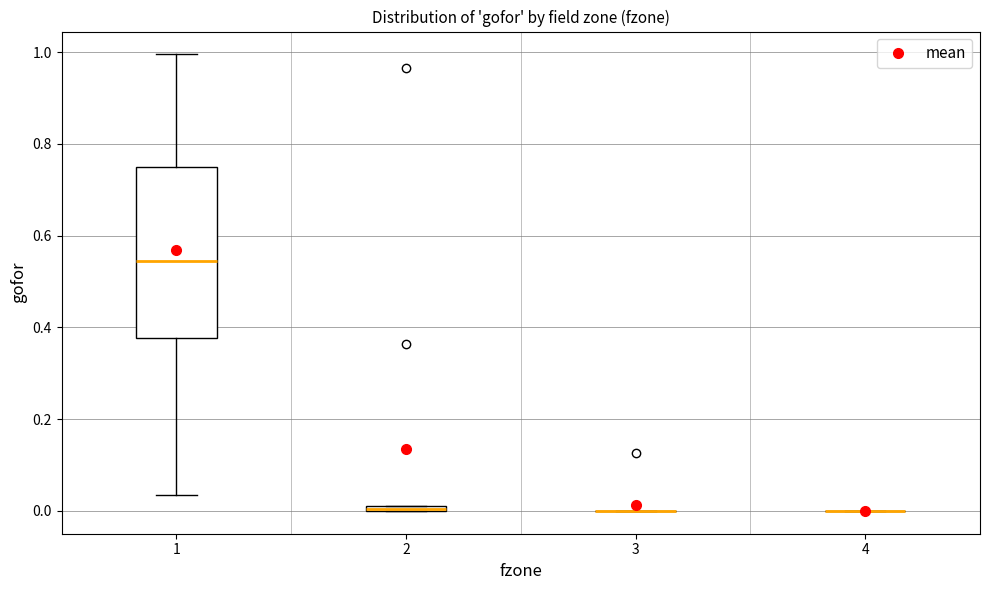

Which box is the tallest, from its lower edge to its upper edge?

1